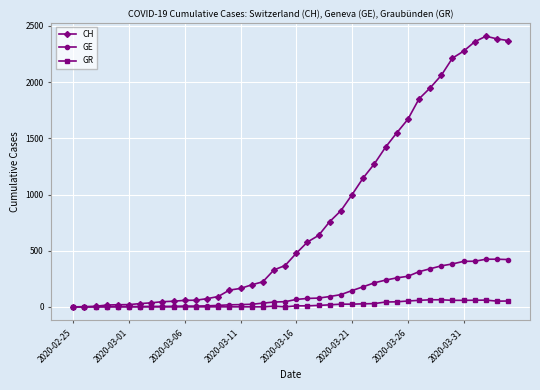

Which series has the widest spread of values?

CH